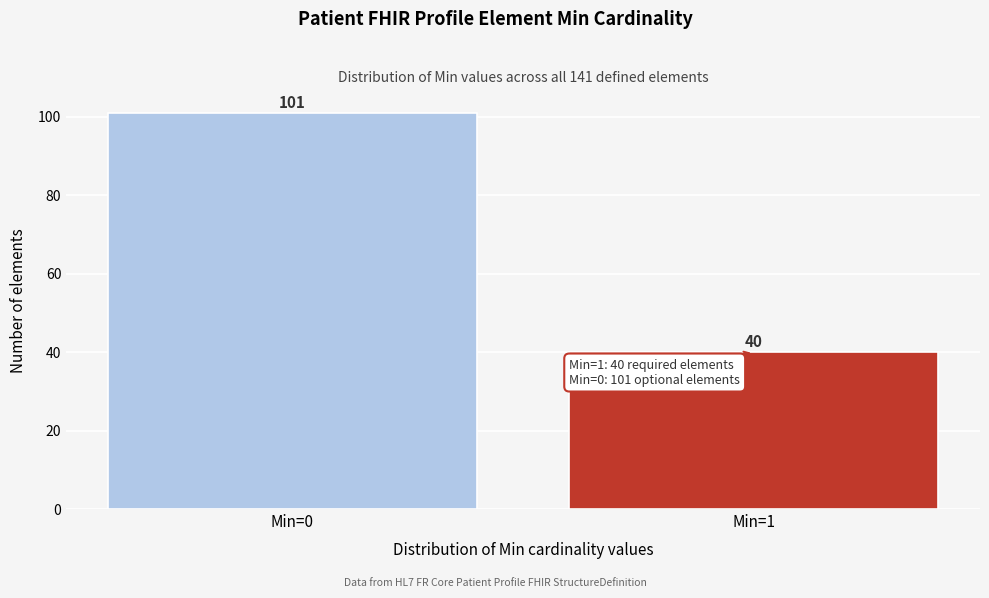

Reading right to left, list all the values displayed in this chart.

Min=1=40	Min=0=101